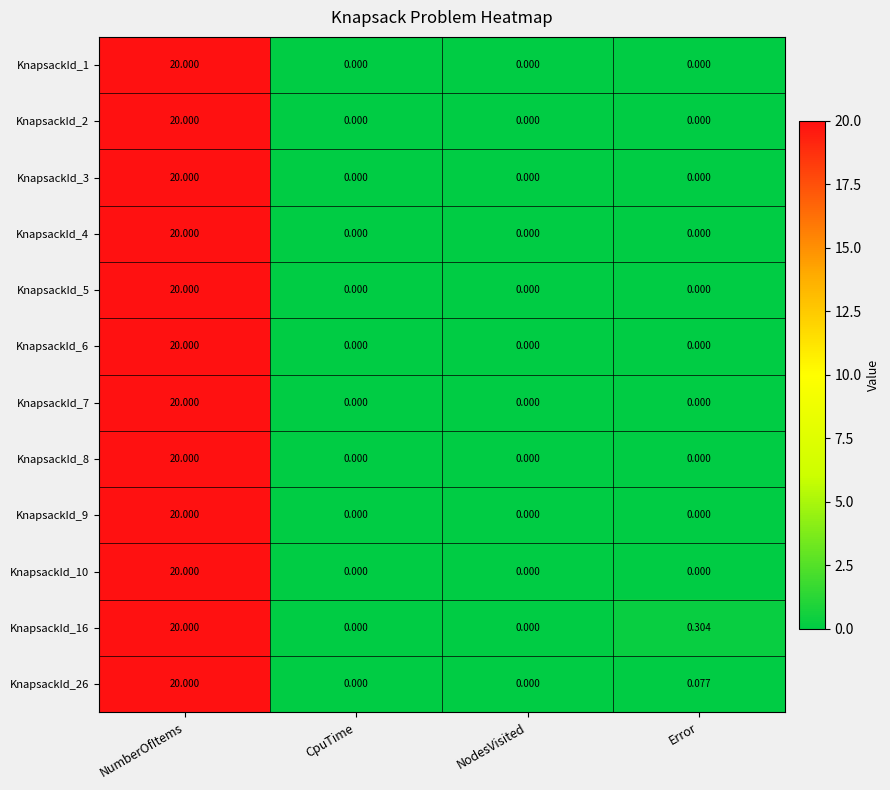

At which category is the sum across all series the highest?

NumberOfItems